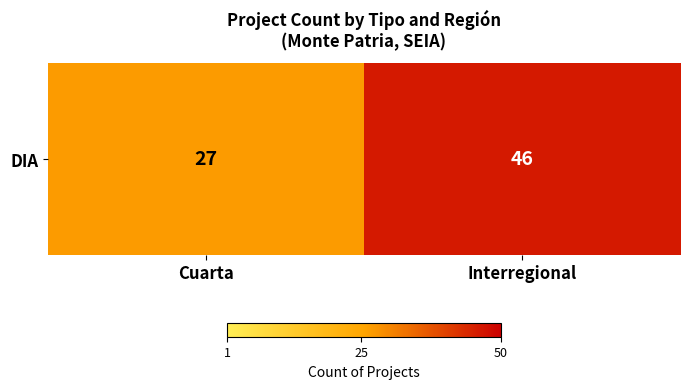

What is the minimum value shown in the chart?

27